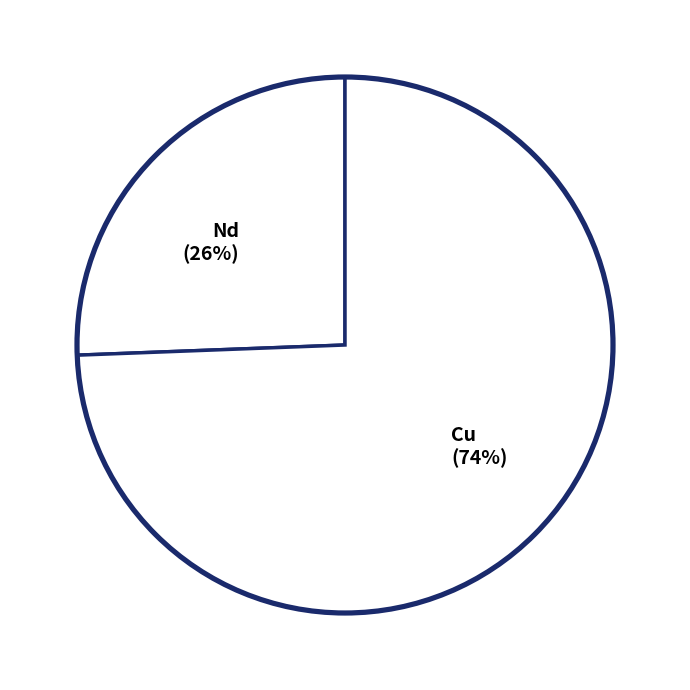

Count the number of slices in the pie.

2